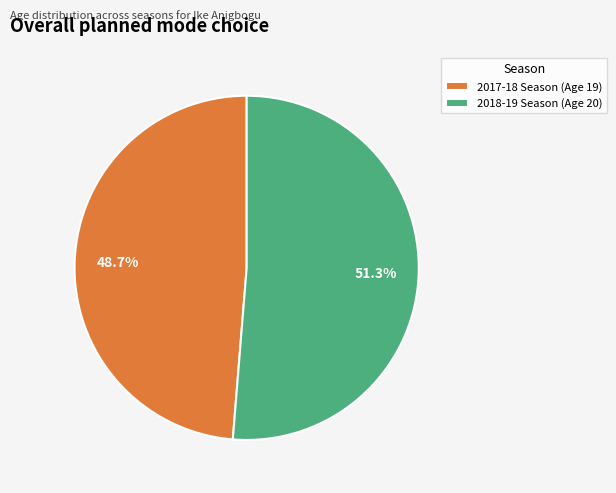

What percentage is the 2018-19 Season (Age 20) slice, to the nearest percent?

51%